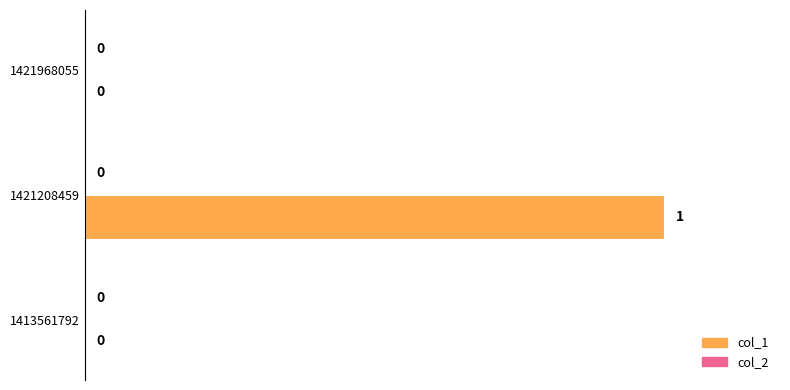

True or false: the data shows 1 at 1421208459.

True